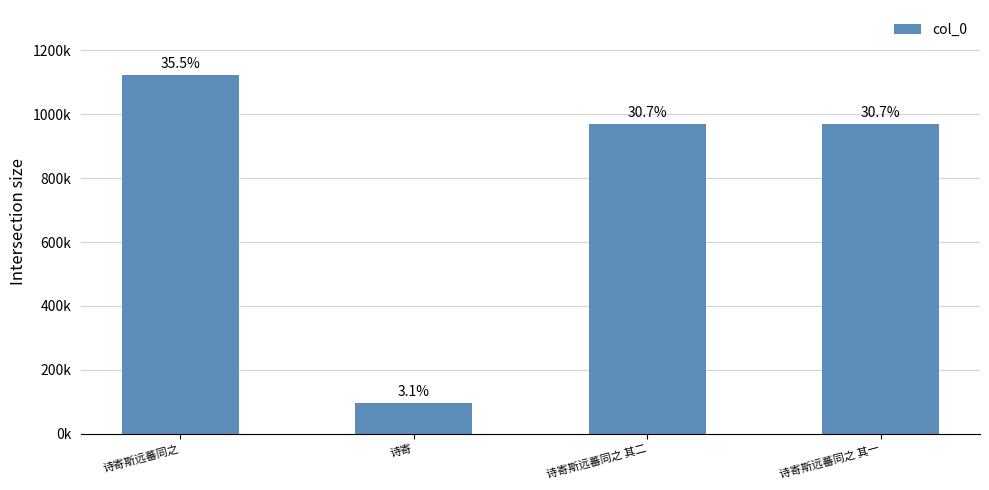

At which label is the value closest to 610920?

诗寄斯远蕃同之 其一